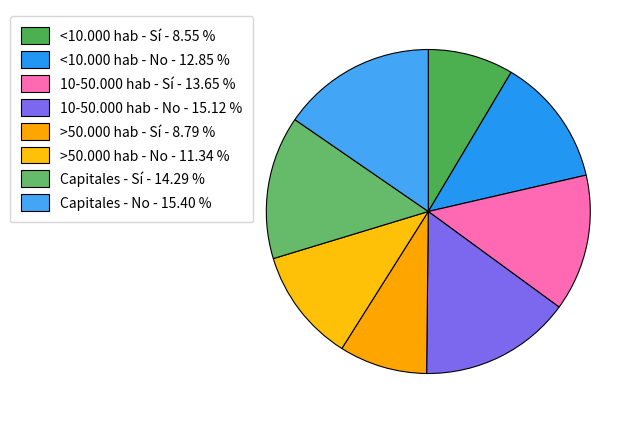

Rank the categories by value from highest to lowest.

Capitales - No, 10-50.000 hab - No, Capitales - Sí, 10-50.000 hab - Sí, <10.000 hab - No, >50.000 hab - No, >50.000 hab - Sí, <10.000 hab - Sí